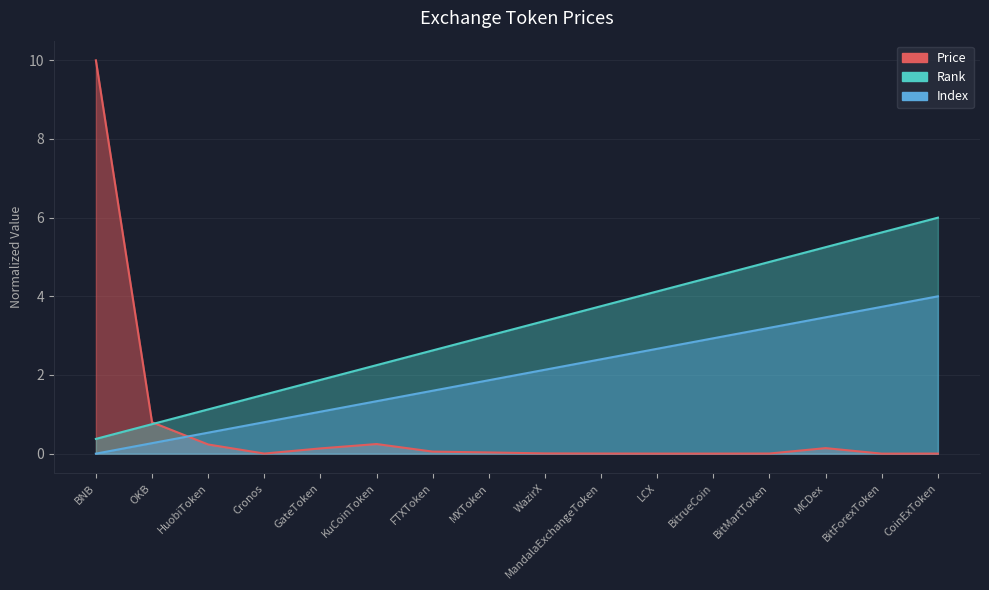

Reading right to left, what are all the values shown in this chart?

Price: 0.0	0.0	0.1	0.0	0.0	0.0	0.0	0.0	0.0	0.1	0.2	0.1	0.0	0.2	0.8	10.0
Index: 6.0	5.6	5.2	4.9	4.5	4.1	3.8	3.4	3.0	2.6	2.2	1.9	1.5	1.1	0.8	0.4
Rank: 4.0	3.7	3.5	3.2	2.9	2.7	2.4	2.1	1.9	1.6	1.3	1.1	0.8	0.5	0.3	0.0